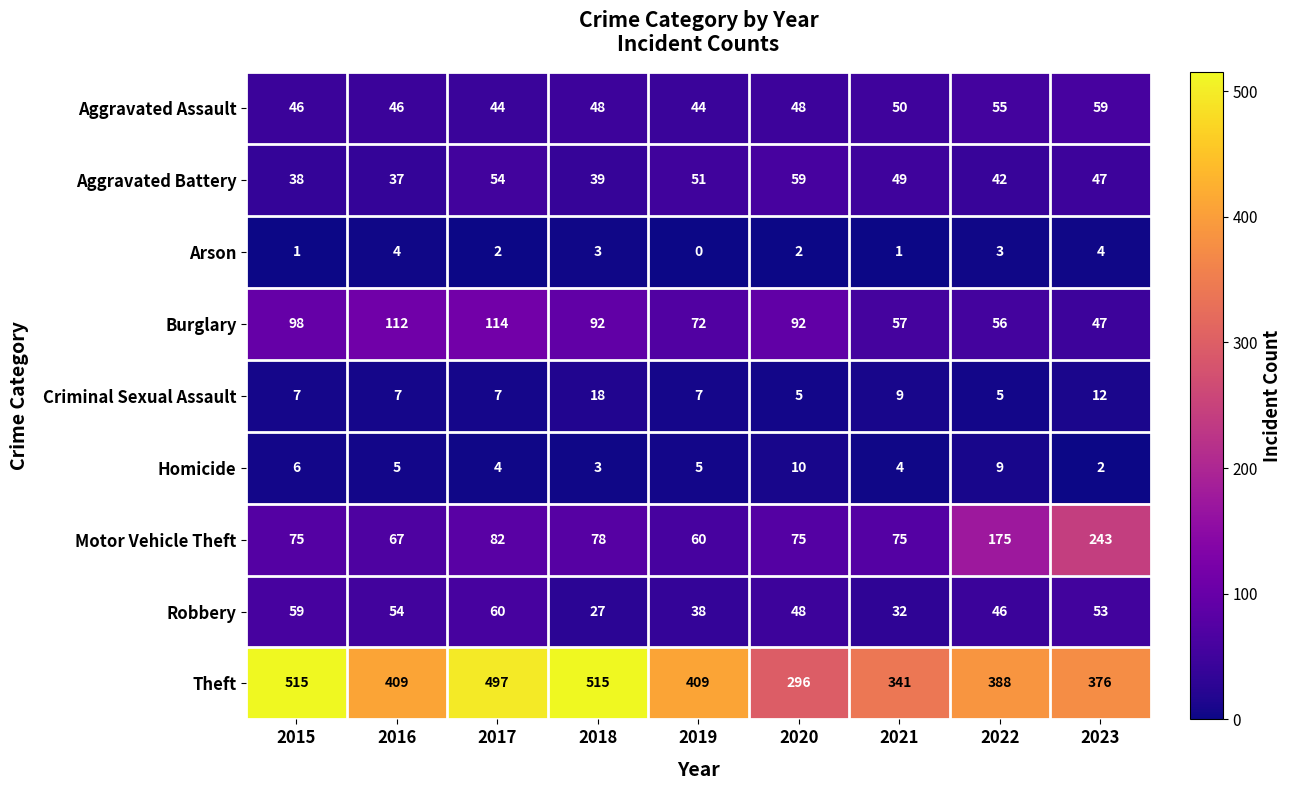

At which category is the sum across all series the highest?

2017